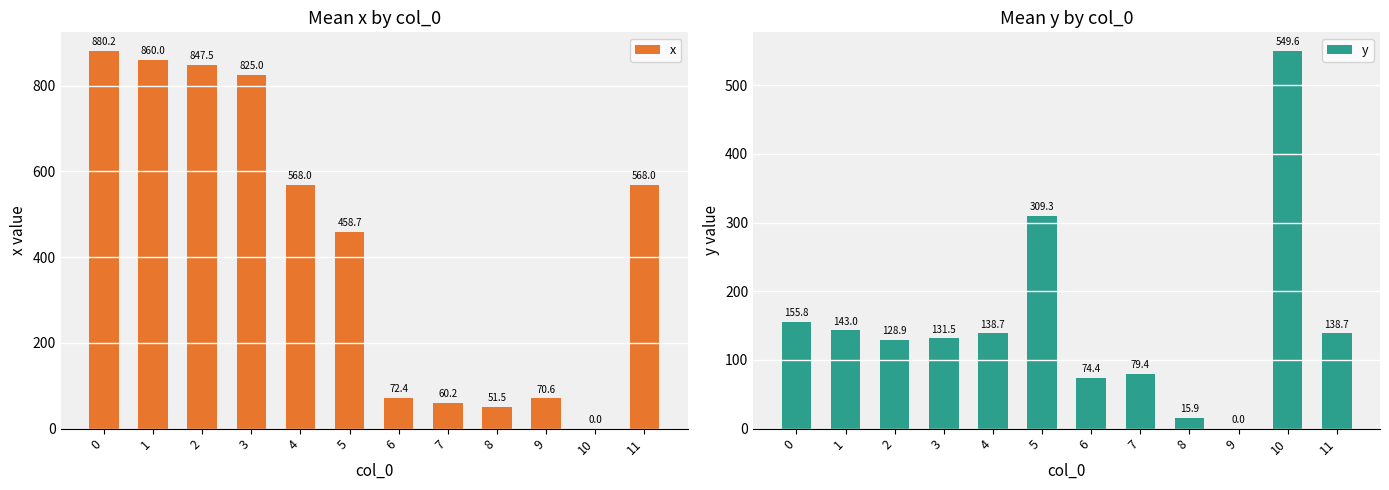

Rank the series by their average value, from lowest to highest.

y, x